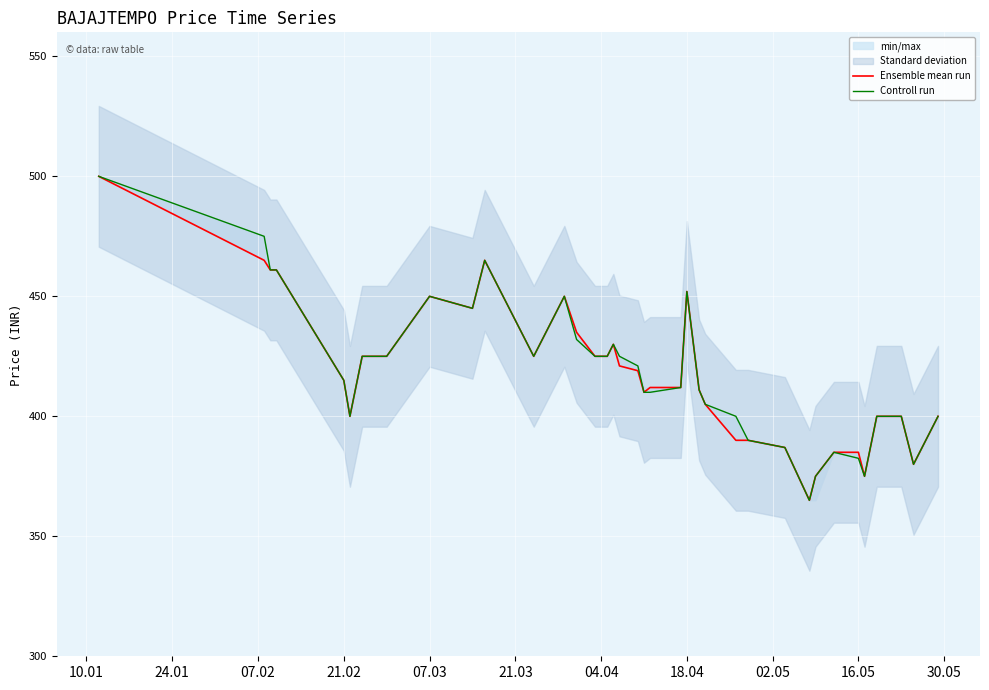

True or false: Controll run and Ensemble mean run cross at least once.

False